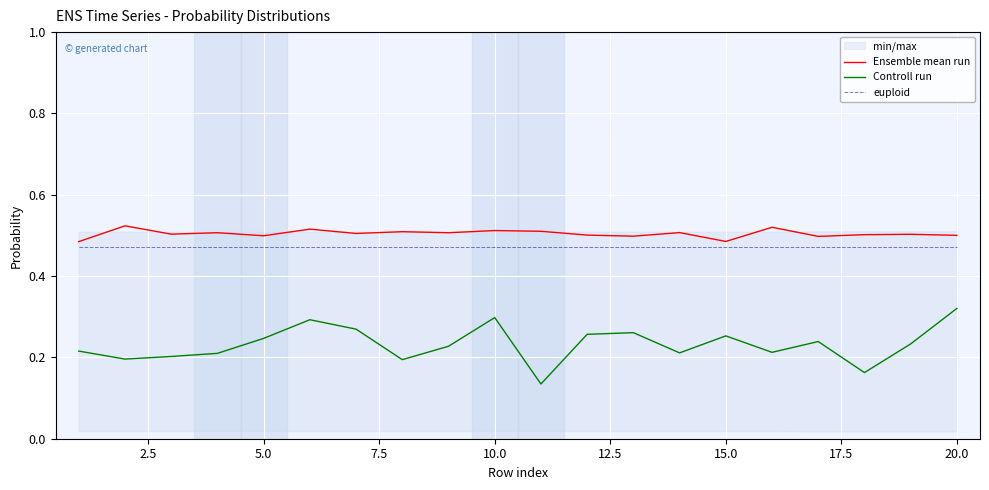

Which series has the widest spread of values?

Controll run